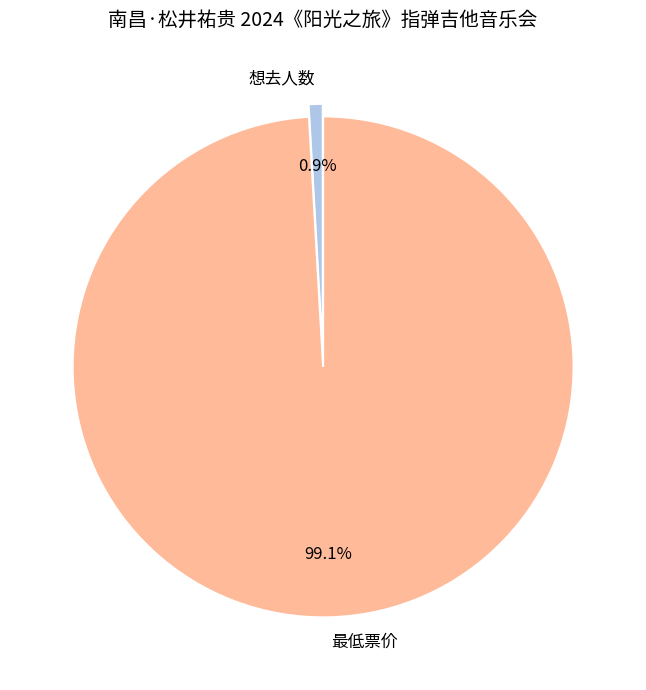

Between 想去人数 and 最低票价, which is larger?

最低票价